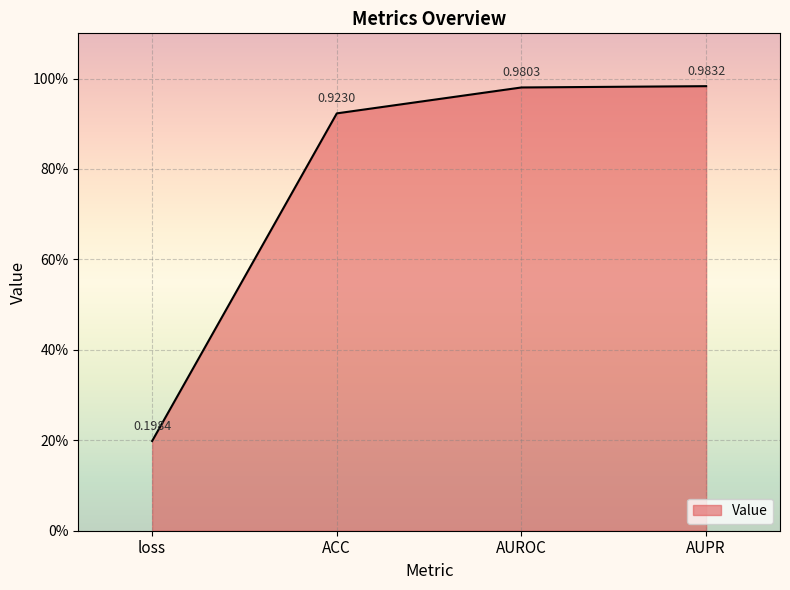

Does the chart have visible grid lines?

Yes